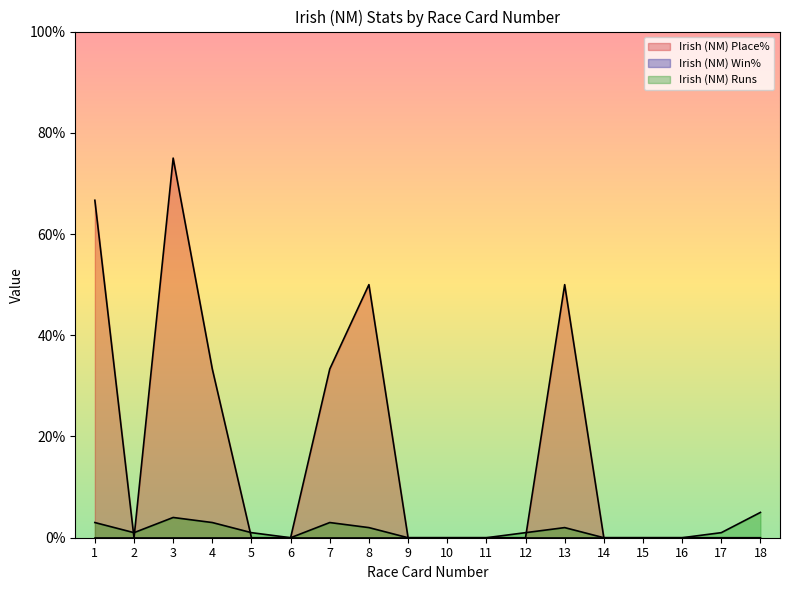

Rank the categories by Irish (NM) Runs value from lowest to highest.

6, 9, 10, 11, 14, 15, 16, 2, 5, 12, 17, 8, 13, 1, 4, 7, 3, 18